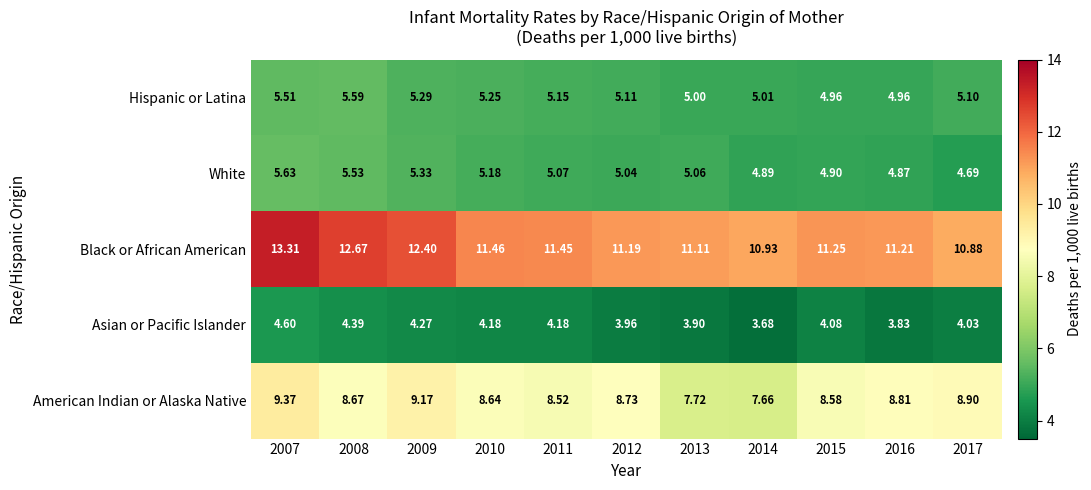

List the series in order of their peak value, highest first.

Black or African American, American Indian or Alaska Native, White, Hispanic or Latina, Asian or Pacific Islander